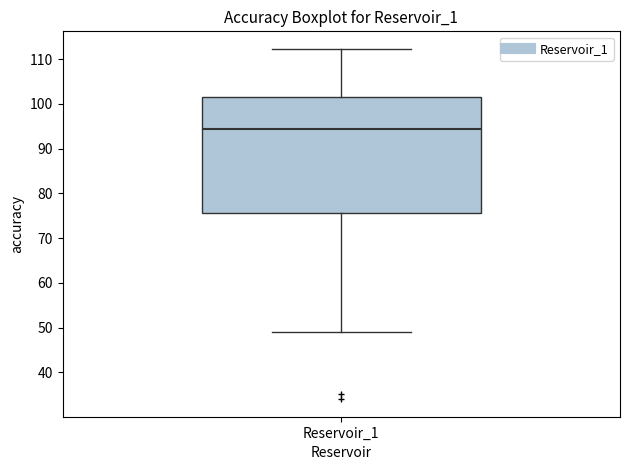

Read this box plot against the y-axis: the position of the median line, the range covered by the box, and the ends of both whiskers. The values are not printed on the chart, so give them approximately, as read against the axis.

median 94, box 76 to 102, whiskers 49 to 112